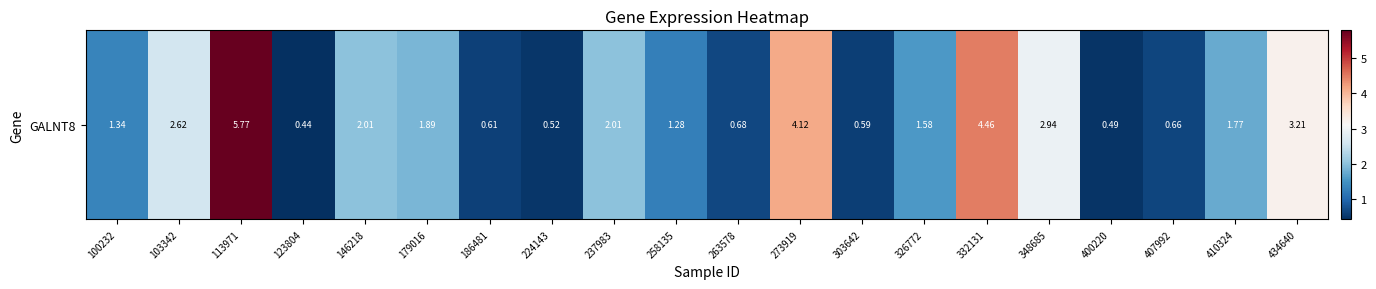

Between 407992 and 303642, which is larger?

407992